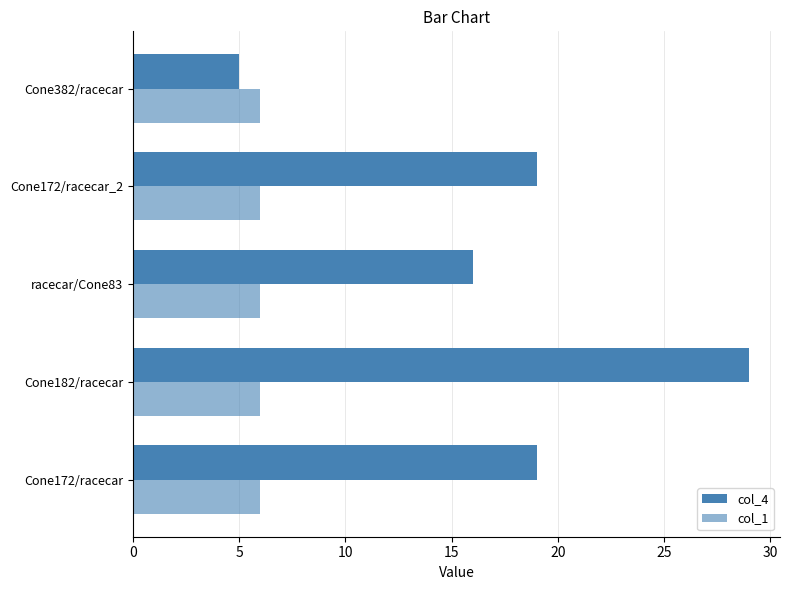

How many data points in col_4 are less than 19?

2